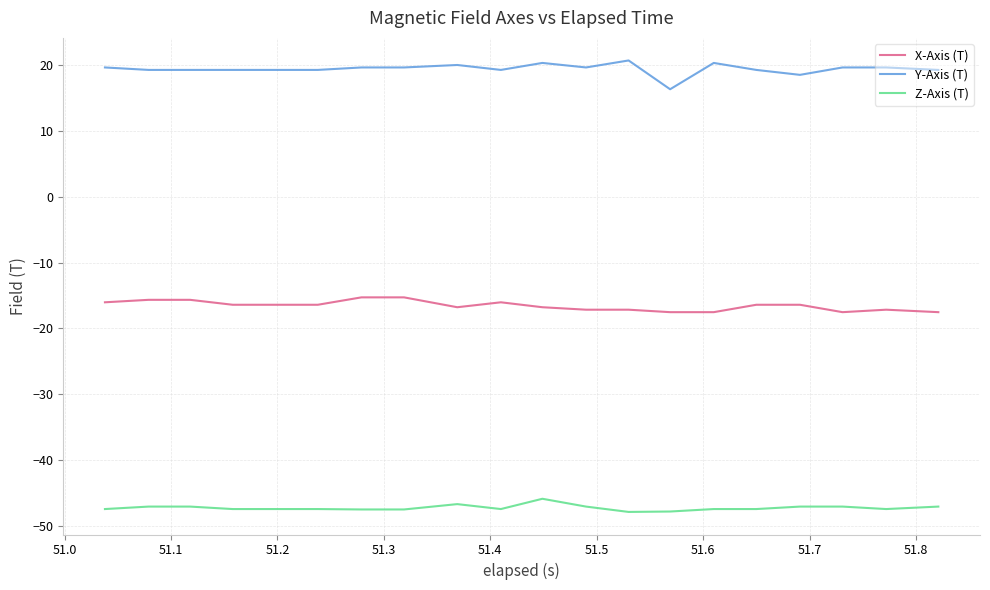

Which series has the largest total across all categories?

Y-Axis (T)